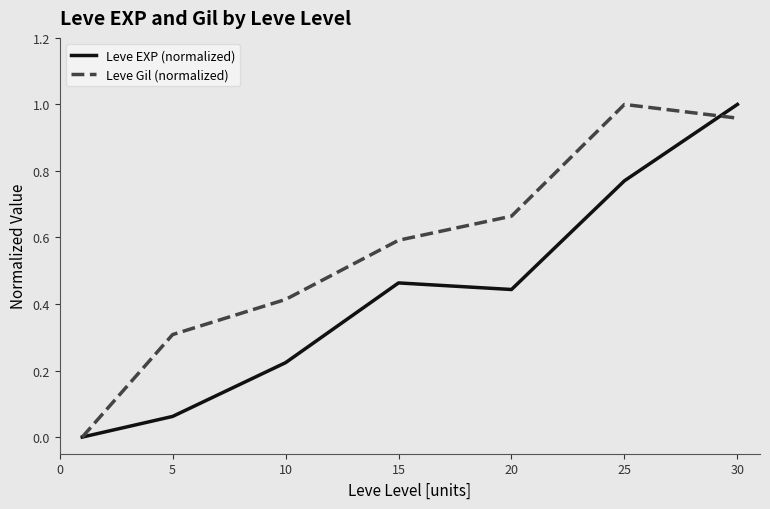

Rank the series by their average value, from lowest to highest.

Leve EXP (normalized), Leve Gil (normalized)